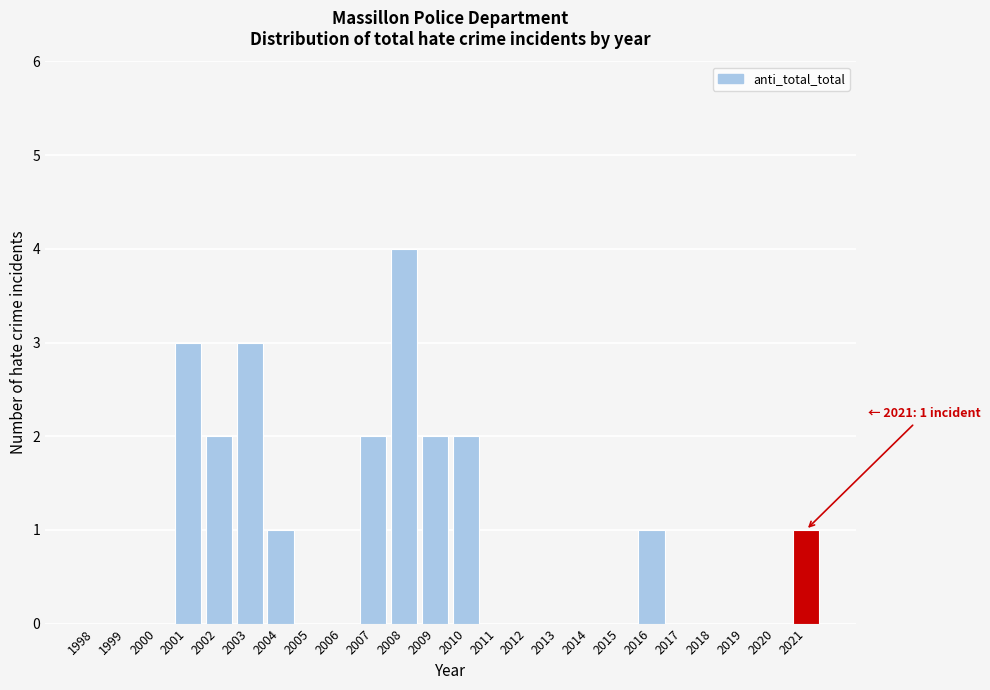

Reading left to right, what are all the values shown in this chart?

1998=0	1999=0	2000=0	2001=3	2002=2	2003=3	2004=1	2005=0	2006=0	2007=2	2008=4	2009=2	2010=2	2011=0	2012=0	2013=0	2014=0	2015=0	2016=1	2017=0	2018=0	2019=0	2020=0	2021=1